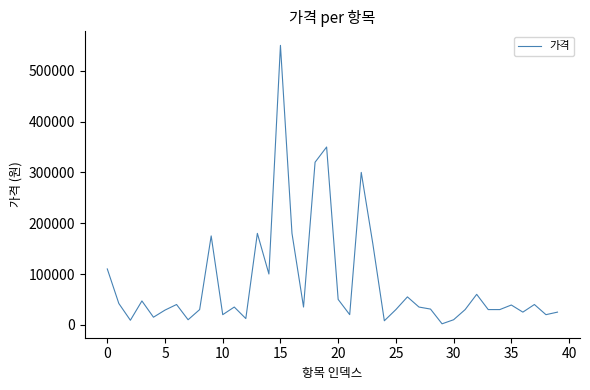

What is the greatest value displayed?

550000